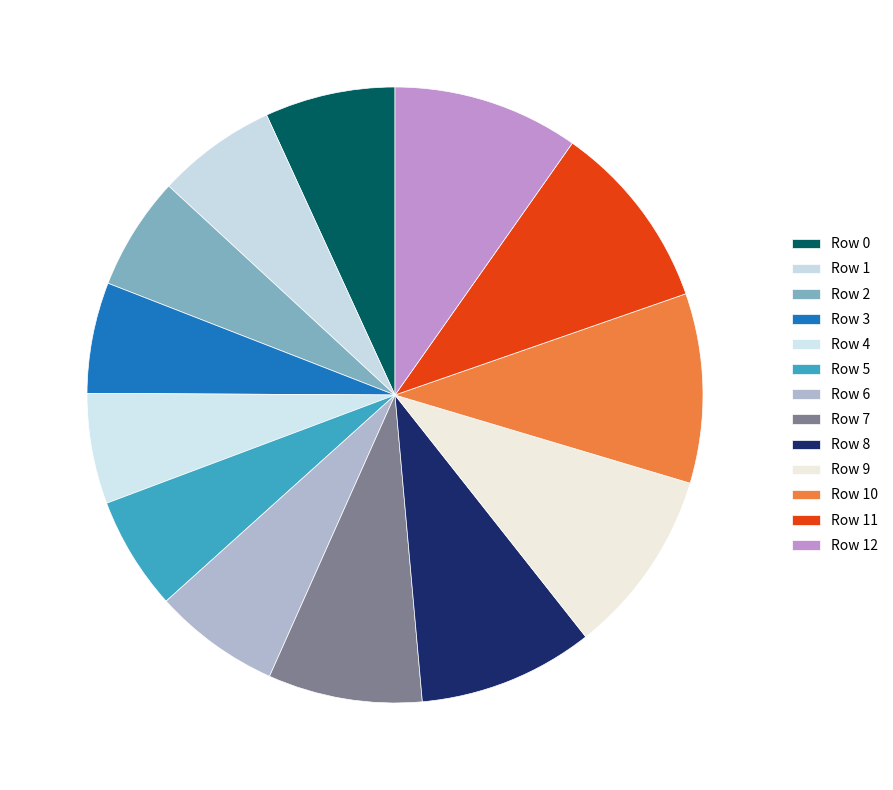

Which category has the smallest portion of the pie?

Row 4